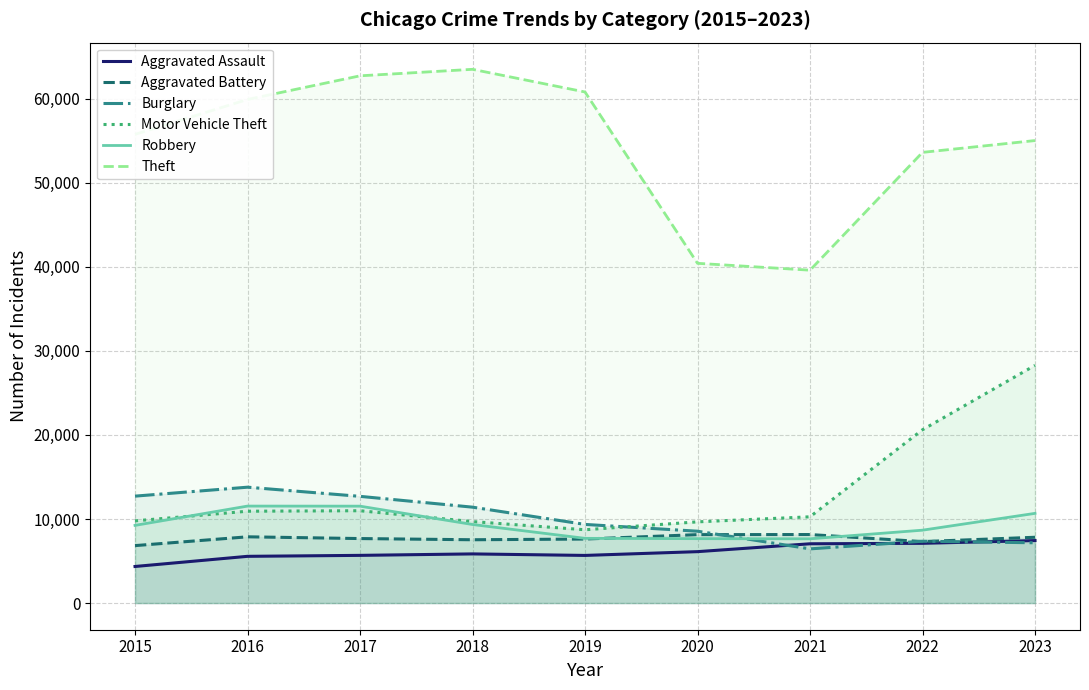

Is it true that Robbery equals 7642 at 2021?

True